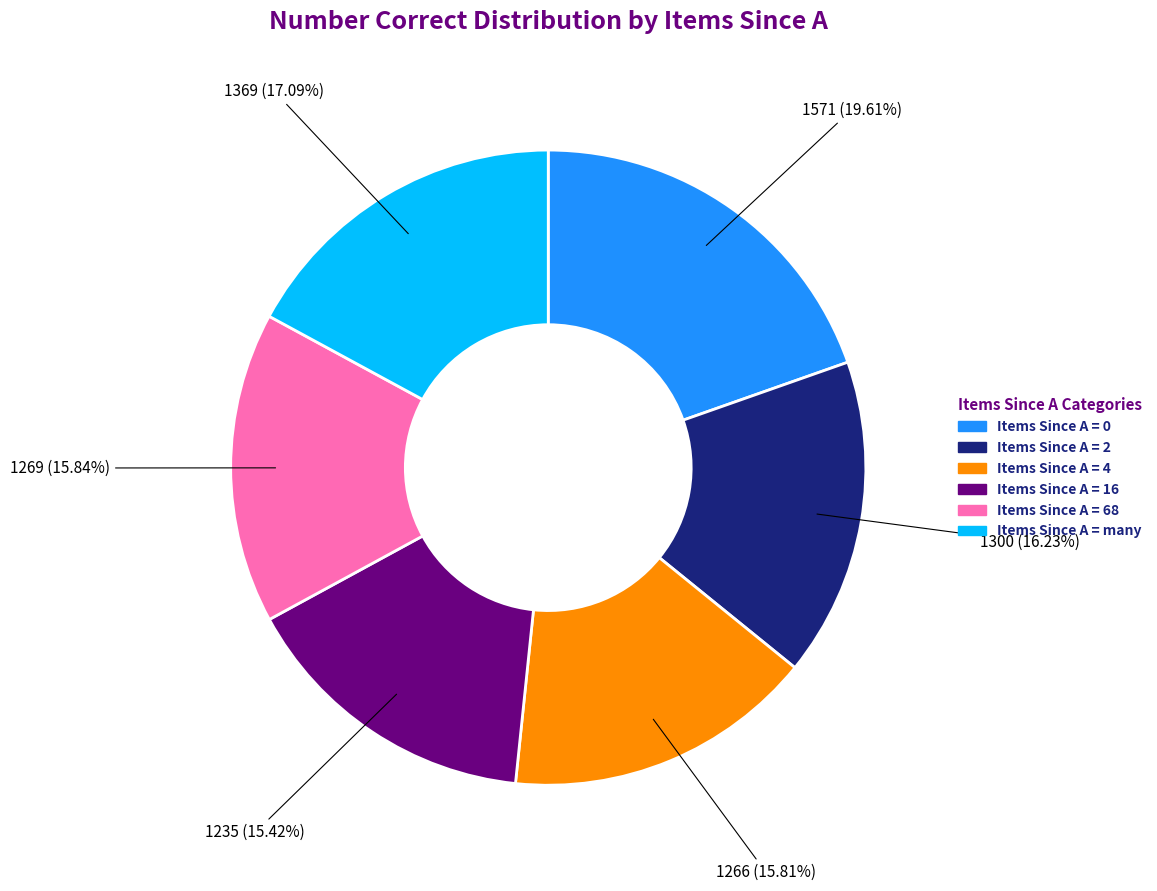

Count the number of slices in the pie.

6